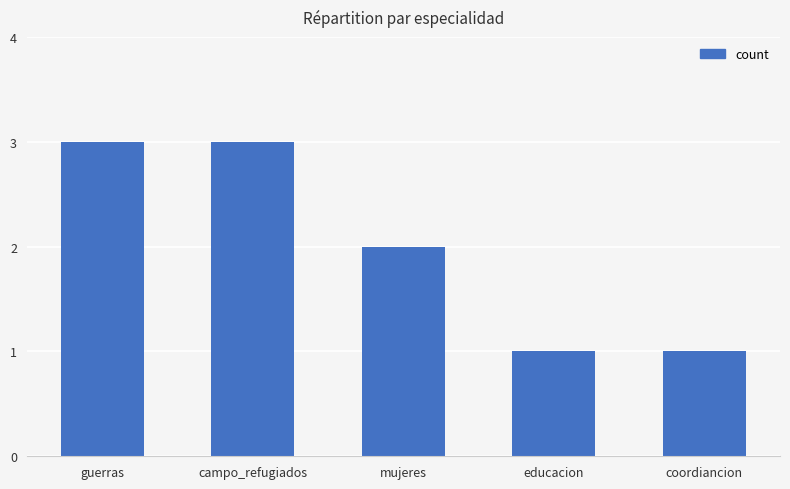

Reading right to left, what are all the values shown in this chart?

1	1	2	3	3